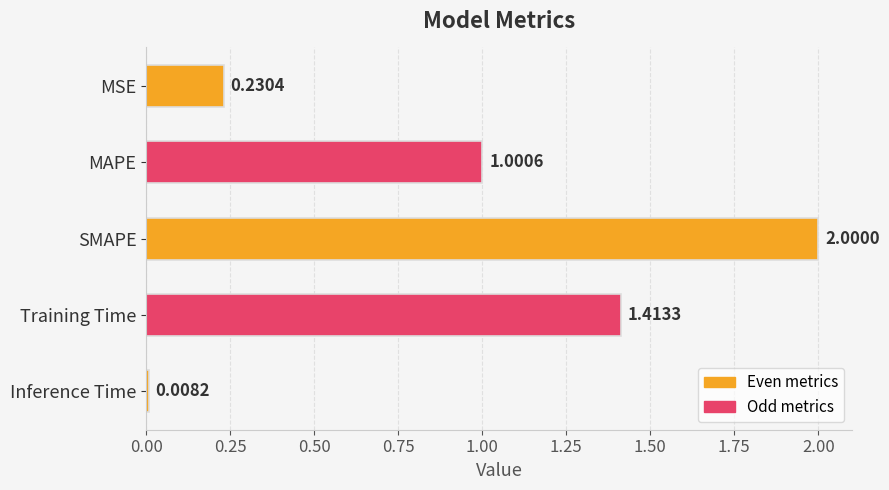

Does the chart contain stacked bars?

No